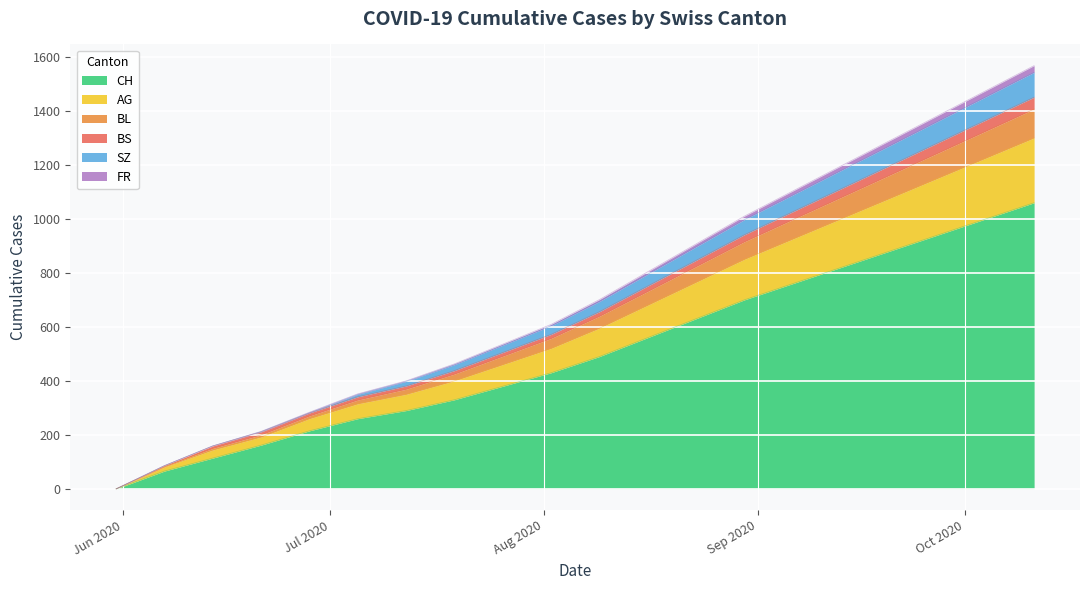

How many positive values does the BS series have?

19